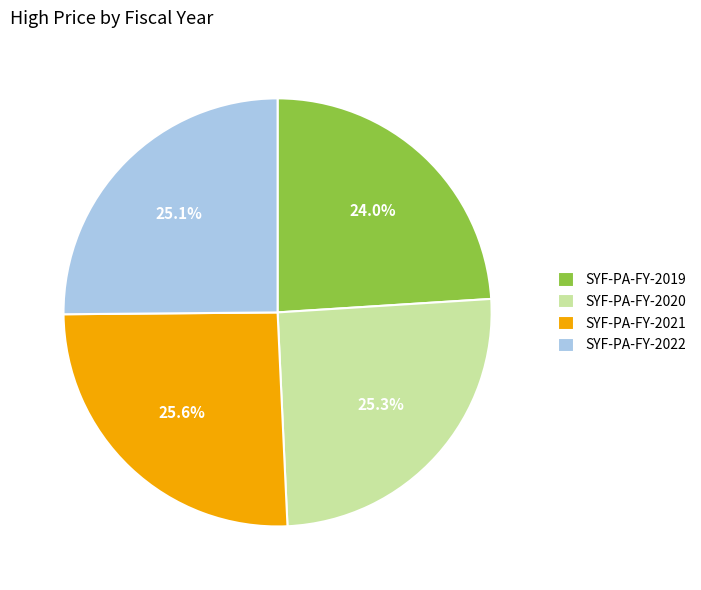

What is the ratio of the value at SYF-PA-FY-2020 to the value at SYF-PA-FY-2019?

1.1